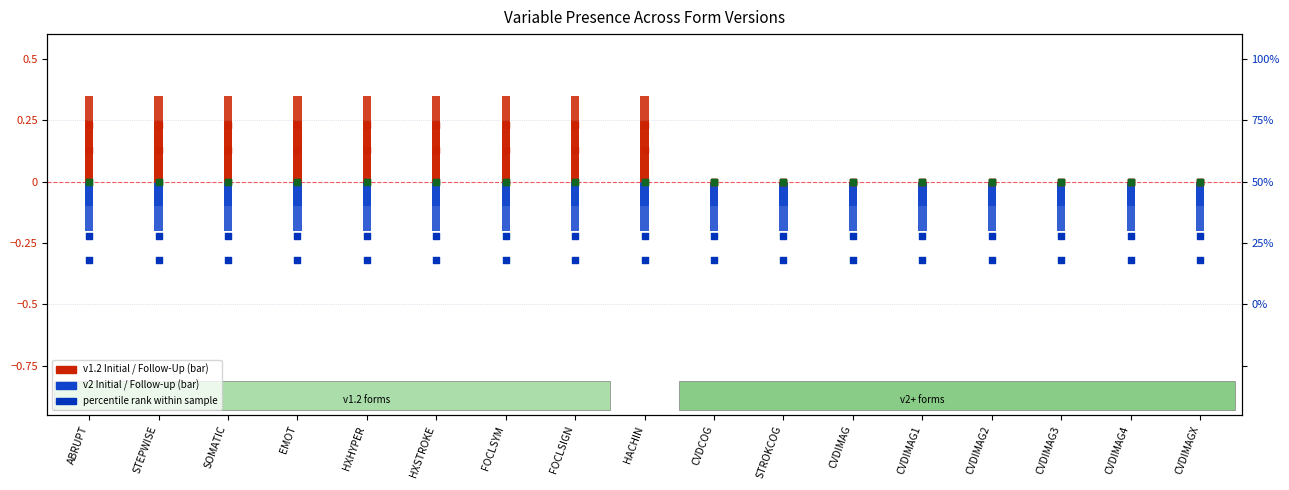

What is the total value across all series at FOCLSIGN?

0.3